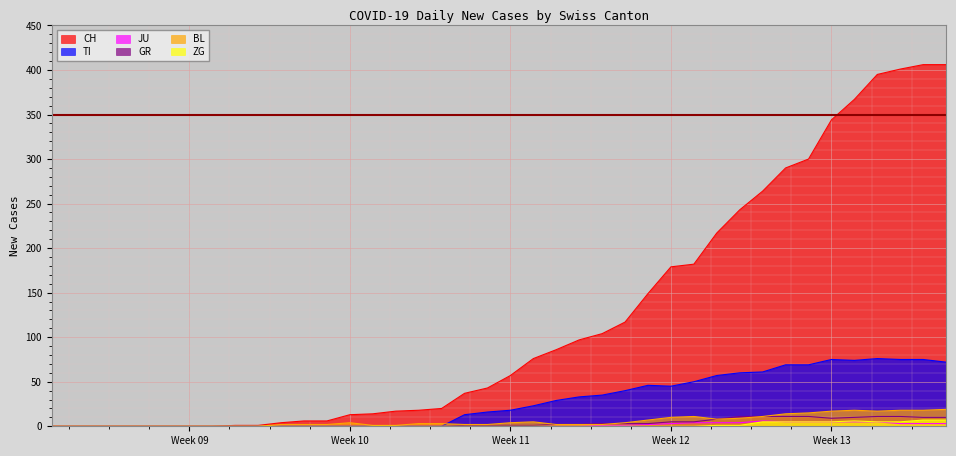

What is the greatest value displayed?

406